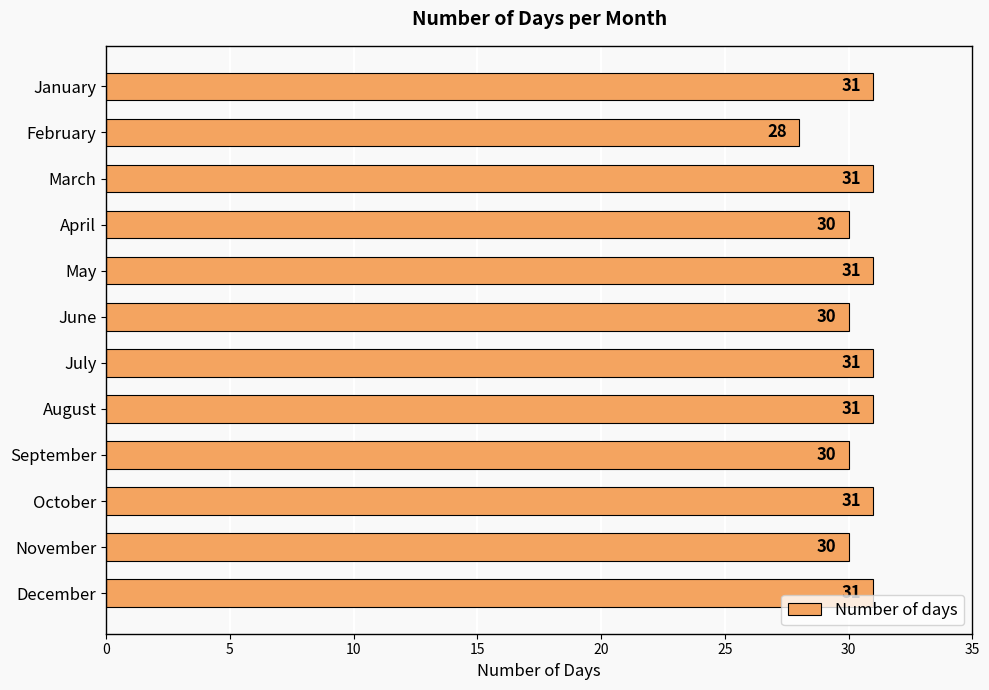

What is the minimum value shown in the chart?

28